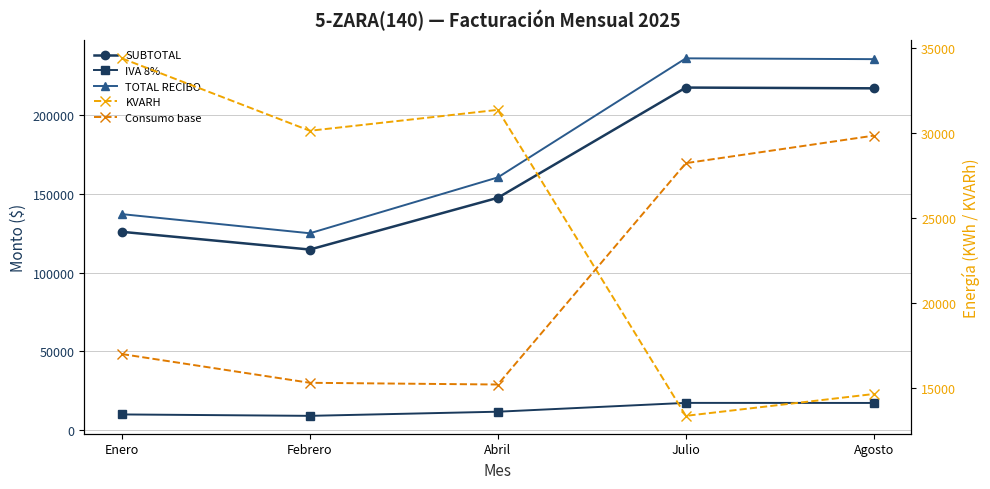

True or false: KVARH and SUBTOTAL intersect in this chart.

False